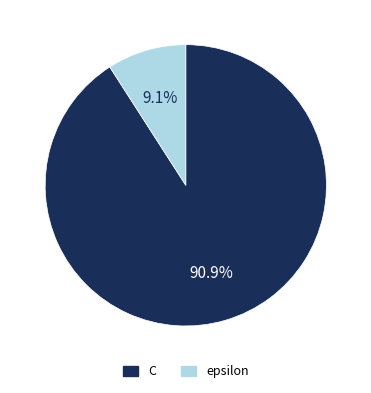

Combined, what portion of the pie is C and epsilon?

100.0%